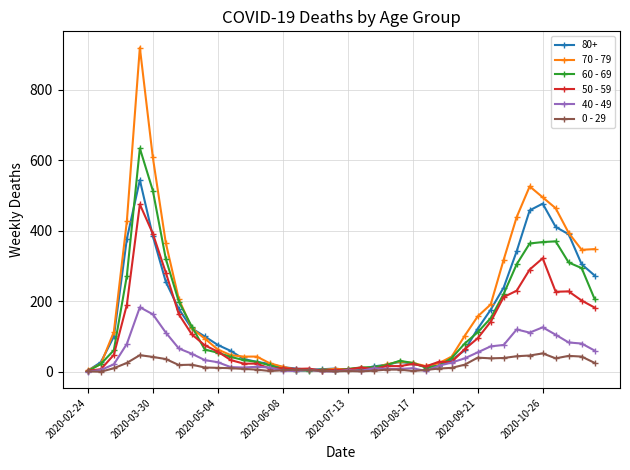

What is the greatest value displayed?

920